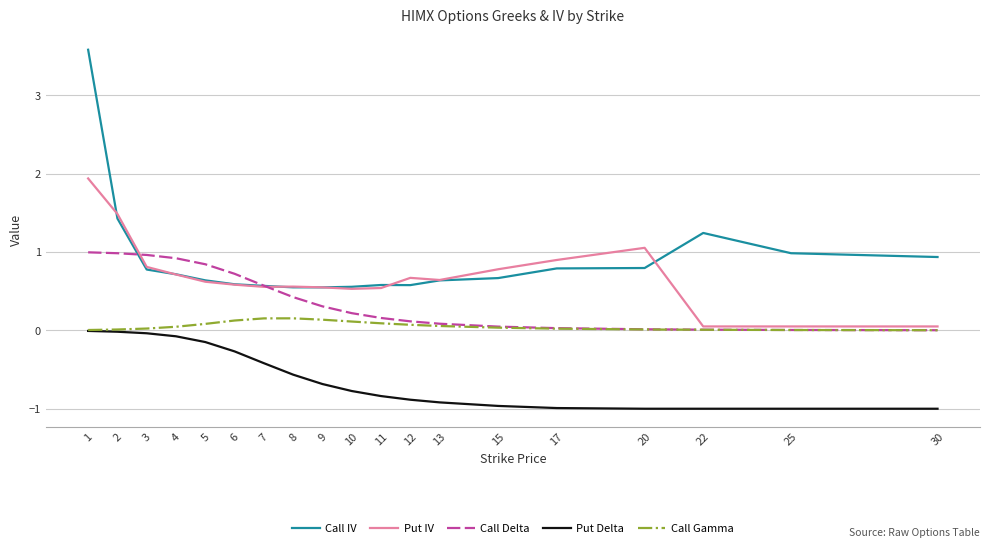

True or false: Call Gamma and Call IV intersect in this chart.

False